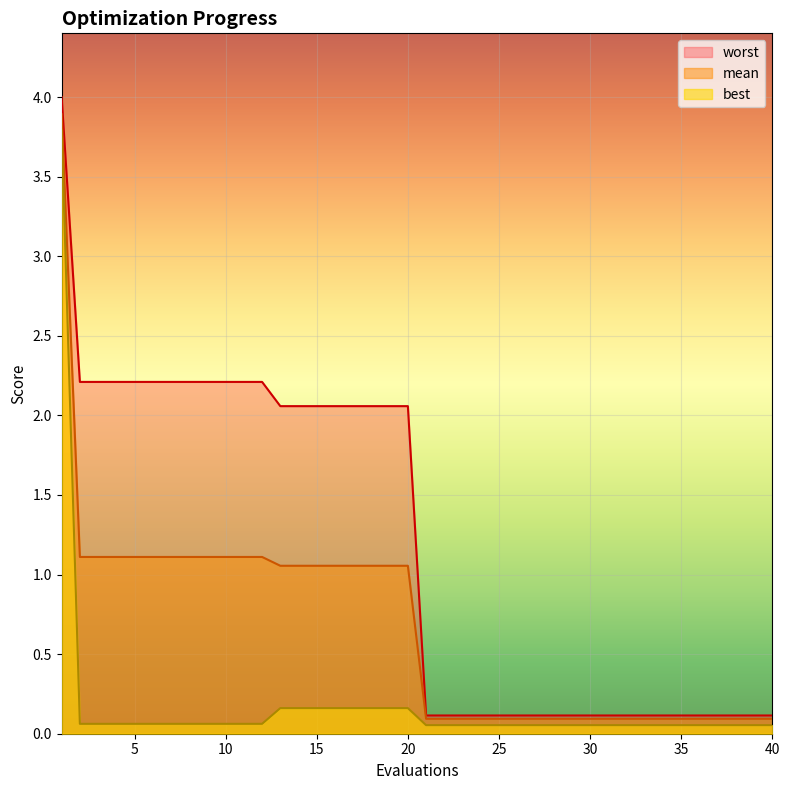

The worst series shows 0.1 at 33. True or false?

True